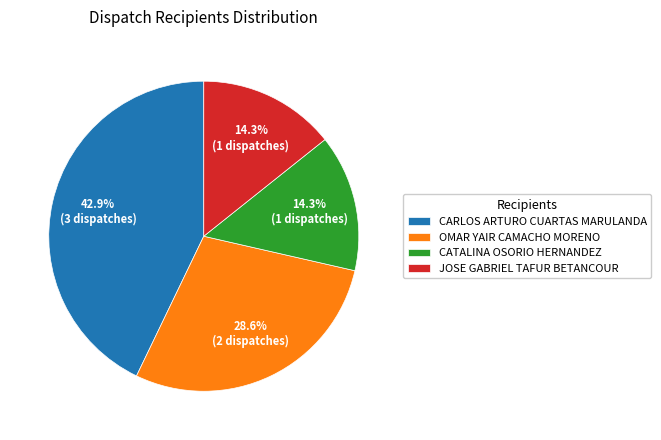

The JOSE GABRIEL TAFUR BETANCOUR slice represents 28% of the pie. True or false?

False